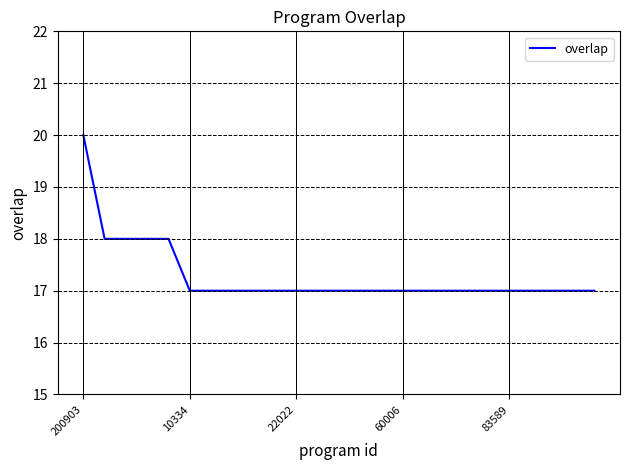

What is the difference between the maximum and minimum values?

3